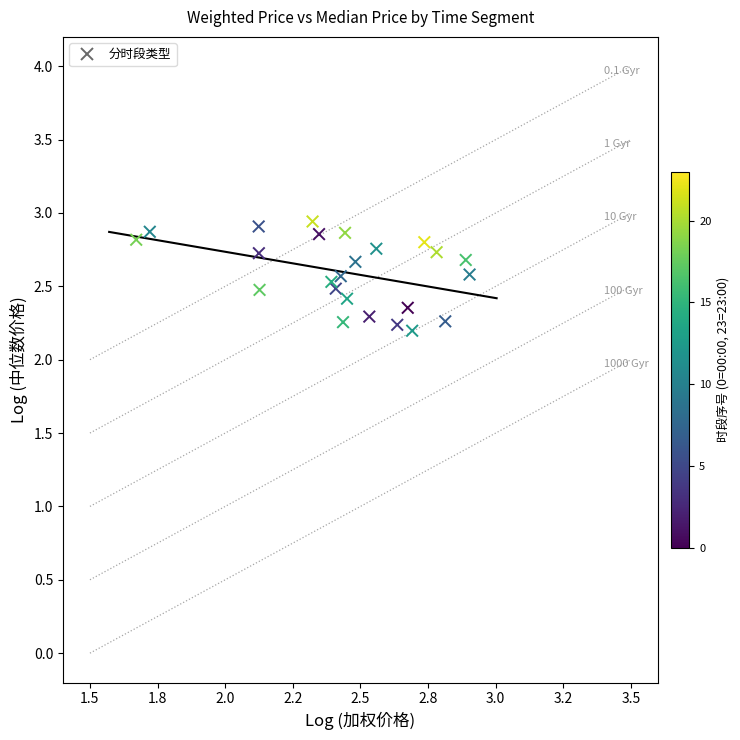

What is the range of Y values (max minus min)?

0.7